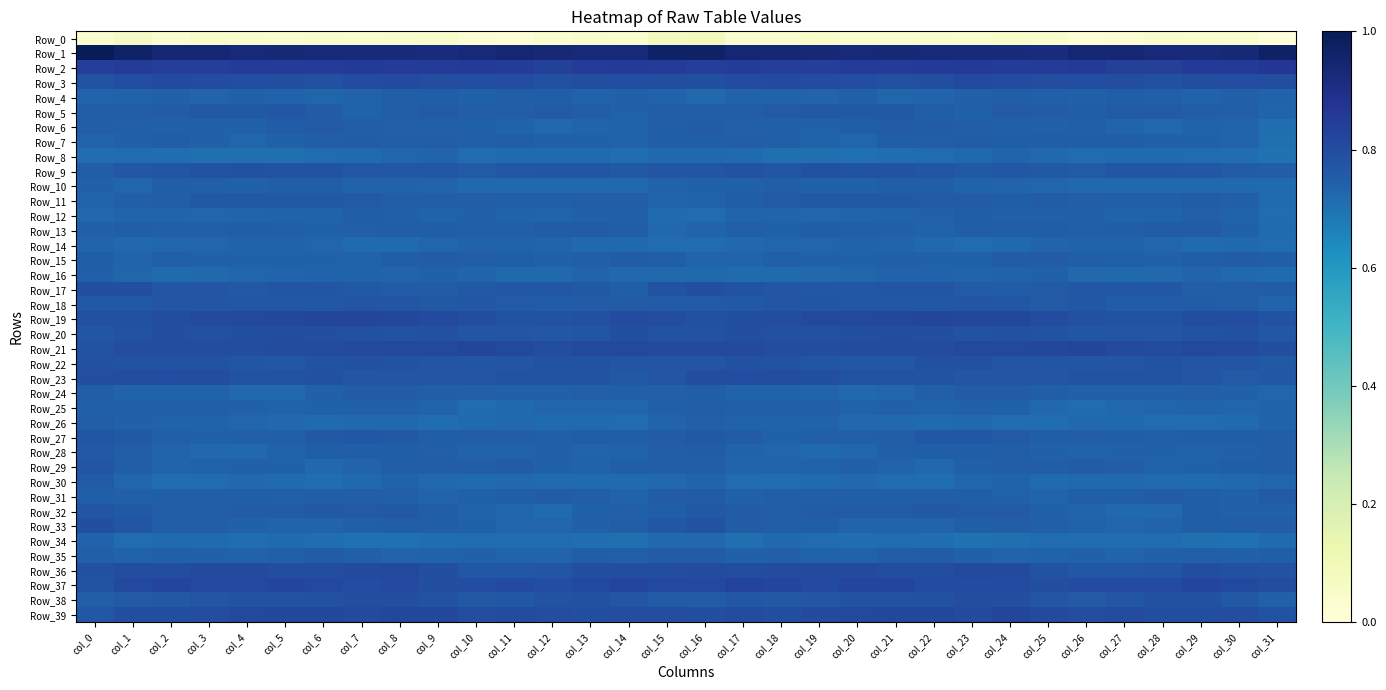

Reading left to right, transcribe all the data shown in this chart.

Row_0: col_0=0.0	col_1=0.1	col_2=0.0	col_3=0.0	col_4=0.0	col_5=0.0	col_6=0.0	col_7=0.0	col_8=0.0	col_9=0.0	col_10=0.0	col_11=0.0	col_12=0.0	col_13=0.0	col_14=0.0	col_15=0.1	col_16=0.1	col_17=0.0	col_18=0.0	col_19=0.0	col_20=0.0	col_21=0.0	col_22=0.0	col_23=0.0	col_24=0.0	col_25=0.0	col_26=0.0	col_27=0.0	col_28=0.0	col_29=0.0	col_30=0.0	col_31=0.0
Row_1: col_0=1.0	col_1=1.0	col_2=0.9	col_3=0.9	col_4=0.9	col_5=0.9	col_6=0.9	col_7=0.9	col_8=0.9	col_9=0.9	col_10=0.9	col_11=0.9	col_12=0.9	col_13=0.9	col_14=0.9	col_15=1.0	col_16=1.0	col_17=0.9	col_18=0.9	col_19=0.9	col_20=0.9	col_21=0.9	col_22=0.9	col_23=0.9	col_24=0.9	col_25=0.9	col_26=0.9	col_27=0.9	col_28=0.9	col_29=0.9	col_30=0.9	col_31=1.0
Row_2: col_0=0.8	col_1=0.9	col_2=0.8	col_3=0.8	col_4=0.8	col_5=0.8	col_6=0.9	col_7=0.9	col_8=0.8	col_9=0.8	col_10=0.9	col_11=0.8	col_12=0.8	col_13=0.8	col_14=0.9	col_15=0.8	col_16=0.8	col_17=0.8	col_18=0.8	col_19=0.8	col_20=0.8	col_21=0.8	col_22=0.9	col_23=0.9	col_24=0.8	col_25=0.9	col_26=0.9	col_27=0.8	col_28=0.8	col_29=0.9	col_30=0.9	col_31=0.9
Row_3: col_0=0.8	col_1=0.8	col_2=0.8	col_3=0.8	col_4=0.8	col_5=0.8	col_6=0.8	col_7=0.8	col_8=0.8	col_9=0.8	col_10=0.8	col_11=0.8	col_12=0.8	col_13=0.8	col_14=0.8	col_15=0.8	col_16=0.8	col_17=0.8	col_18=0.8	col_19=0.8	col_20=0.8	col_21=0.8	col_22=0.8	col_23=0.8	col_24=0.8	col_25=0.8	col_26=0.8	col_27=0.8	col_28=0.8	col_29=0.8	col_30=0.8	col_31=0.8
Row_4: col_0=0.7	col_1=0.7	col_2=0.7	col_3=0.7	col_4=0.7	col_5=0.7	col_6=0.7	col_7=0.7	col_8=0.7	col_9=0.7	col_10=0.7	col_11=0.7	col_12=0.7	col_13=0.7	col_14=0.7	col_15=0.7	col_16=0.7	col_17=0.7	col_18=0.7	col_19=0.7	col_20=0.7	col_21=0.7	col_22=0.7	col_23=0.7	col_24=0.8	col_25=0.7	col_26=0.7	col_27=0.7	col_28=0.7	col_29=0.7	col_30=0.7	col_31=0.7
Row_5: col_0=0.8	col_1=0.8	col_2=0.8	col_3=0.8	col_4=0.8	col_5=0.8	col_6=0.8	col_7=0.7	col_8=0.8	col_9=0.8	col_10=0.8	col_11=0.8	col_12=0.8	col_13=0.8	col_14=0.7	col_15=0.8	col_16=0.8	col_17=0.8	col_18=0.8	col_19=0.8	col_20=0.8	col_21=0.8	col_22=0.7	col_23=0.7	col_24=0.8	col_25=0.8	col_26=0.7	col_27=0.8	col_28=0.8	col_29=0.7	col_30=0.7	col_31=0.7
Row_6: col_0=0.7	col_1=0.7	col_2=0.7	col_3=0.7	col_4=0.7	col_5=0.8	col_6=0.8	col_7=0.8	col_8=0.7	col_9=0.7	col_10=0.7	col_11=0.7	col_12=0.7	col_13=0.7	col_14=0.7	col_15=0.7	col_16=0.8	col_17=0.7	col_18=0.7	col_19=0.7	col_20=0.7	col_21=0.8	col_22=0.8	col_23=0.8	col_24=0.7	col_25=0.7	col_26=0.7	col_27=0.7	col_28=0.7	col_29=0.7	col_30=0.7	col_31=0.7
Row_7: col_0=0.7	col_1=0.7	col_2=0.7	col_3=0.7	col_4=0.7	col_5=0.7	col_6=0.8	col_7=0.8	col_8=0.8	col_9=0.8	col_10=0.7	col_11=0.7	col_12=0.7	col_13=0.7	col_14=0.7	col_15=0.7	col_16=0.7	col_17=0.8	col_18=0.7	col_19=0.7	col_20=0.7	col_21=0.7	col_22=0.8	col_23=0.8	col_24=0.7	col_25=0.7	col_26=0.7	col_27=0.7	col_28=0.7	col_29=0.7	col_30=0.7	col_31=0.7
Row_8: col_0=0.7	col_1=0.7	col_2=0.7	col_3=0.7	col_4=0.7	col_5=0.7	col_6=0.7	col_7=0.7	col_8=0.7	col_9=0.7	col_10=0.7	col_11=0.7	col_12=0.7	col_13=0.7	col_14=0.7	col_15=0.7	col_16=0.7	col_17=0.7	col_18=0.7	col_19=0.7	col_20=0.7	col_21=0.7	col_22=0.7	col_23=0.7	col_24=0.7	col_25=0.7	col_26=0.7	col_27=0.7	col_28=0.7	col_29=0.7	col_30=0.7	col_31=0.7
Row_9: col_0=0.8	col_1=0.8	col_2=0.8	col_3=0.8	col_4=0.8	col_5=0.8	col_6=0.8	col_7=0.8	col_8=0.8	col_9=0.8	col_10=0.8	col_11=0.8	col_12=0.8	col_13=0.8	col_14=0.8	col_15=0.8	col_16=0.8	col_17=0.8	col_18=0.8	col_19=0.8	col_20=0.8	col_21=0.8	col_22=0.8	col_23=0.8	col_24=0.8	col_25=0.8	col_26=0.8	col_27=0.8	col_28=0.8	col_29=0.8	col_30=0.8	col_31=0.8
Row_10: col_0=0.7	col_1=0.7	col_2=0.7	col_3=0.7	col_4=0.7	col_5=0.7	col_6=0.8	col_7=0.7	col_8=0.7	col_9=0.7	col_10=0.7	col_11=0.7	col_12=0.7	col_13=0.7	col_14=0.7	col_15=0.7	col_16=0.7	col_17=0.7	col_18=0.8	col_19=0.7	col_20=0.7	col_21=0.8	col_22=0.7	col_23=0.7	col_24=0.7	col_25=0.7	col_26=0.7	col_27=0.7	col_28=0.7	col_29=0.7	col_30=0.7	col_31=0.7
Row_11: col_0=0.7	col_1=0.7	col_2=0.8	col_3=0.8	col_4=0.8	col_5=0.8	col_6=0.8	col_7=0.8	col_8=0.8	col_9=0.8	col_10=0.8	col_11=0.7	col_12=0.7	col_13=0.8	col_14=0.8	col_15=0.7	col_16=0.7	col_17=0.7	col_18=0.8	col_19=0.8	col_20=0.8	col_21=0.8	col_22=0.8	col_23=0.8	col_24=0.7	col_25=0.8	col_26=0.8	col_27=0.7	col_28=0.7	col_29=0.8	col_30=0.7	col_31=0.7
Row_12: col_0=0.7	col_1=0.7	col_2=0.7	col_3=0.7	col_4=0.7	col_5=0.7	col_6=0.7	col_7=0.7	col_8=0.7	col_9=0.7	col_10=0.7	col_11=0.7	col_12=0.7	col_13=0.7	col_14=0.7	col_15=0.7	col_16=0.7	col_17=0.7	col_18=0.7	col_19=0.7	col_20=0.7	col_21=0.7	col_22=0.7	col_23=0.7	col_24=0.7	col_25=0.7	col_26=0.7	col_27=0.7	col_28=0.7	col_29=0.7	col_30=0.7	col_31=0.7
Row_13: col_0=0.7	col_1=0.7	col_2=0.7	col_3=0.7	col_4=0.7	col_5=0.7	col_6=0.7	col_7=0.7	col_8=0.8	col_9=0.7	col_10=0.7	col_11=0.7	col_12=0.8	col_13=0.8	col_14=0.8	col_15=0.7	col_16=0.7	col_17=0.7	col_18=0.7	col_19=0.7	col_20=0.7	col_21=0.7	col_22=0.7	col_23=0.7	col_24=0.7	col_25=0.7	col_26=0.7	col_27=0.7	col_28=0.8	col_29=0.8	col_30=0.7	col_31=0.7
Row_14: col_0=0.7	col_1=0.7	col_2=0.7	col_3=0.7	col_4=0.7	col_5=0.7	col_6=0.7	col_7=0.7	col_8=0.7	col_9=0.7	col_10=0.7	col_11=0.7	col_12=0.7	col_13=0.7	col_14=0.7	col_15=0.7	col_16=0.7	col_17=0.7	col_18=0.7	col_19=0.7	col_20=0.7	col_21=0.7	col_22=0.7	col_23=0.7	col_24=0.7	col_25=0.7	col_26=0.7	col_27=0.7	col_28=0.7	col_29=0.7	col_30=0.7	col_31=0.7
Row_15: col_0=0.7	col_1=0.7	col_2=0.7	col_3=0.7	col_4=0.7	col_5=0.7	col_6=0.7	col_7=0.7	col_8=0.7	col_9=0.8	col_10=0.8	col_11=0.7	col_12=0.7	col_13=0.7	col_14=0.8	col_15=0.7	col_16=0.7	col_17=0.7	col_18=0.7	col_19=0.7	col_20=0.7	col_21=0.7	col_22=0.7	col_23=0.7	col_24=0.8	col_25=0.8	col_26=0.7	col_27=0.7	col_28=0.7	col_29=0.7	col_30=0.8	col_31=0.7
Row_16: col_0=0.7	col_1=0.7	col_2=0.7	col_3=0.7	col_4=0.7	col_5=0.7	col_6=0.7	col_7=0.7	col_8=0.7	col_9=0.7	col_10=0.7	col_11=0.7	col_12=0.7	col_13=0.7	col_14=0.7	col_15=0.7	col_16=0.7	col_17=0.7	col_18=0.7	col_19=0.7	col_20=0.7	col_21=0.7	col_22=0.7	col_23=0.7	col_24=0.7	col_25=0.7	col_26=0.7	col_27=0.7	col_28=0.7	col_29=0.7	col_30=0.7	col_31=0.7
Row_17: col_0=0.8	col_1=0.8	col_2=0.8	col_3=0.8	col_4=0.8	col_5=0.8	col_6=0.8	col_7=0.8	col_8=0.8	col_9=0.8	col_10=0.8	col_11=0.8	col_12=0.8	col_13=0.8	col_14=0.7	col_15=0.8	col_16=0.8	col_17=0.8	col_18=0.8	col_19=0.8	col_20=0.8	col_21=0.8	col_22=0.8	col_23=0.8	col_24=0.8	col_25=0.8	col_26=0.8	col_27=0.8	col_28=0.8	col_29=0.8	col_30=0.8	col_31=0.8
Row_18: col_0=0.8	col_1=0.8	col_2=0.8	col_3=0.8	col_4=0.8	col_5=0.8	col_6=0.8	col_7=0.8	col_8=0.8	col_9=0.8	col_10=0.8	col_11=0.8	col_12=0.8	col_13=0.8	col_14=0.8	col_15=0.8	col_16=0.8	col_17=0.8	col_18=0.8	col_19=0.8	col_20=0.8	col_21=0.8	col_22=0.8	col_23=0.8	col_24=0.8	col_25=0.8	col_26=0.8	col_27=0.8	col_28=0.8	col_29=0.8	col_30=0.8	col_31=0.7
Row_19: col_0=0.8	col_1=0.8	col_2=0.8	col_3=0.8	col_4=0.8	col_5=0.8	col_6=0.8	col_7=0.8	col_8=0.8	col_9=0.8	col_10=0.8	col_11=0.8	col_12=0.8	col_13=0.8	col_14=0.8	col_15=0.8	col_16=0.8	col_17=0.8	col_18=0.8	col_19=0.8	col_20=0.8	col_21=0.8	col_22=0.8	col_23=0.8	col_24=0.8	col_25=0.8	col_26=0.8	col_27=0.8	col_28=0.8	col_29=0.8	col_30=0.8	col_31=0.8
Row_20: col_0=0.8	col_1=0.8	col_2=0.8	col_3=0.8	col_4=0.8	col_5=0.8	col_6=0.8	col_7=0.8	col_8=0.8	col_9=0.8	col_10=0.8	col_11=0.8	col_12=0.8	col_13=0.8	col_14=0.8	col_15=0.8	col_16=0.8	col_17=0.8	col_18=0.8	col_19=0.8	col_20=0.8	col_21=0.8	col_22=0.8	col_23=0.8	col_24=0.8	col_25=0.8	col_26=0.8	col_27=0.8	col_28=0.8	col_29=0.8	col_30=0.8	col_31=0.8
Row_21: col_0=0.8	col_1=0.8	col_2=0.8	col_3=0.8	col_4=0.8	col_5=0.8	col_6=0.8	col_7=0.8	col_8=0.8	col_9=0.8	col_10=0.8	col_11=0.8	col_12=0.8	col_13=0.8	col_14=0.8	col_15=0.8	col_16=0.8	col_17=0.8	col_18=0.8	col_19=0.8	col_20=0.8	col_21=0.8	col_22=0.8	col_23=0.8	col_24=0.8	col_25=0.8	col_26=0.8	col_27=0.8	col_28=0.8	col_29=0.8	col_30=0.8	col_31=0.8
Row_22: col_0=0.8	col_1=0.8	col_2=0.8	col_3=0.8	col_4=0.8	col_5=0.8	col_6=0.8	col_7=0.8	col_8=0.8	col_9=0.8	col_10=0.8	col_11=0.8	col_12=0.8	col_13=0.8	col_14=0.8	col_15=0.8	col_16=0.8	col_17=0.8	col_18=0.8	col_19=0.8	col_20=0.8	col_21=0.8	col_22=0.8	col_23=0.8	col_24=0.8	col_25=0.8	col_26=0.8	col_27=0.8	col_28=0.8	col_29=0.8	col_30=0.8	col_31=0.8
Row_23: col_0=0.8	col_1=0.8	col_2=0.8	col_3=0.8	col_4=0.8	col_5=0.8	col_6=0.8	col_7=0.8	col_8=0.8	col_9=0.8	col_10=0.8	col_11=0.8	col_12=0.8	col_13=0.8	col_14=0.8	col_15=0.8	col_16=0.8	col_17=0.8	col_18=0.8	col_19=0.8	col_20=0.8	col_21=0.8	col_22=0.8	col_23=0.8	col_24=0.8	col_25=0.8	col_26=0.8	col_27=0.8	col_28=0.8	col_29=0.8	col_30=0.8	col_31=0.8
Row_24: col_0=0.8	col_1=0.7	col_2=0.7	col_3=0.7	col_4=0.7	col_5=0.7	col_6=0.7	col_7=0.8	col_8=0.8	col_9=0.8	col_10=0.7	col_11=0.7	col_12=0.7	col_13=0.7	col_14=0.7	col_15=0.7	col_16=0.7	col_17=0.7	col_18=0.7	col_19=0.7	col_20=0.7	col_21=0.7	col_22=0.7	col_23=0.8	col_24=0.8	col_25=0.7	col_26=0.7	col_27=0.7	col_28=0.7	col_29=0.7	col_30=0.7	col_31=0.7
Row_25: col_0=0.7	col_1=0.7	col_2=0.7	col_3=0.7	col_4=0.7	col_5=0.7	col_6=0.7	col_7=0.7	col_8=0.7	col_9=0.7	col_10=0.7	col_11=0.7	col_12=0.7	col_13=0.7	col_14=0.7	col_15=0.7	col_16=0.8	col_17=0.7	col_18=0.7	col_19=0.7	col_20=0.7	col_21=0.7	col_22=0.7	col_23=0.7	col_24=0.7	col_25=0.7	col_26=0.7	col_27=0.7	col_28=0.7	col_29=0.7	col_30=0.7	col_31=0.7
Row_26: col_0=0.8	col_1=0.7	col_2=0.7	col_3=0.7	col_4=0.7	col_5=0.7	col_6=0.7	col_7=0.7	col_8=0.7	col_9=0.7	col_10=0.7	col_11=0.7	col_12=0.7	col_13=0.7	col_14=0.7	col_15=0.7	col_16=0.7	col_17=0.7	col_18=0.7	col_19=0.7	col_20=0.7	col_21=0.7	col_22=0.7	col_23=0.7	col_24=0.7	col_25=0.7	col_26=0.7	col_27=0.7	col_28=0.7	col_29=0.7	col_30=0.7	col_31=0.7
Row_27: col_0=0.8	col_1=0.8	col_2=0.7	col_3=0.7	col_4=0.7	col_5=0.7	col_6=0.8	col_7=0.8	col_8=0.8	col_9=0.7	col_10=0.8	col_11=0.8	col_12=0.7	col_13=0.7	col_14=0.7	col_15=0.8	col_16=0.8	col_17=0.8	col_18=0.7	col_19=0.7	col_20=0.7	col_21=0.8	col_22=0.8	col_23=0.8	col_24=0.8	col_25=0.7	col_26=0.8	col_27=0.7	col_28=0.7	col_29=0.7	col_30=0.7	col_31=0.8
Row_28: col_0=0.8	col_1=0.8	col_2=0.7	col_3=0.7	col_4=0.7	col_5=0.7	col_6=0.7	col_7=0.7	col_8=0.7	col_9=0.7	col_10=0.7	col_11=0.7	col_12=0.7	col_13=0.7	col_14=0.7	col_15=0.8	col_16=0.8	col_17=0.7	col_18=0.7	col_19=0.7	col_20=0.7	col_21=0.7	col_22=0.7	col_23=0.7	col_24=0.7	col_25=0.7	col_26=0.7	col_27=0.7	col_28=0.7	col_29=0.7	col_30=0.7	col_31=0.8
Row_29: col_0=0.8	col_1=0.7	col_2=0.7	col_3=0.7	col_4=0.7	col_5=0.7	col_6=0.7	col_7=0.7	col_8=0.7	col_9=0.8	col_10=0.8	col_11=0.8	col_12=0.7	col_13=0.7	col_14=0.7	col_15=0.8	col_16=0.8	col_17=0.7	col_18=0.7	col_19=0.7	col_20=0.7	col_21=0.7	col_22=0.7	col_23=0.7	col_24=0.8	col_25=0.8	col_26=0.8	col_27=0.8	col_28=0.7	col_29=0.7	col_30=0.7	col_31=0.8
Row_30: col_0=0.8	col_1=0.7	col_2=0.7	col_3=0.7	col_4=0.7	col_5=0.7	col_6=0.7	col_7=0.7	col_8=0.7	col_9=0.7	col_10=0.7	col_11=0.7	col_12=0.7	col_13=0.7	col_14=0.7	col_15=0.7	col_16=0.7	col_17=0.7	col_18=0.7	col_19=0.7	col_20=0.7	col_21=0.7	col_22=0.7	col_23=0.7	col_24=0.7	col_25=0.7	col_26=0.7	col_27=0.7	col_28=0.7	col_29=0.7	col_30=0.7	col_31=0.7
Row_31: col_0=0.7	col_1=0.7	col_2=0.7	col_3=0.8	col_4=0.7	col_5=0.7	col_6=0.8	col_7=0.8	col_8=0.7	col_9=0.7	col_10=0.7	col_11=0.7	col_12=0.8	col_13=0.8	col_14=0.7	col_15=0.8	col_16=0.8	col_17=0.7	col_18=0.8	col_19=0.8	col_20=0.7	col_21=0.7	col_22=0.8	col_23=0.7	col_24=0.7	col_25=0.7	col_26=0.7	col_27=0.7	col_28=0.8	col_29=0.7	col_30=0.7	col_31=0.8
Row_32: col_0=0.8	col_1=0.8	col_2=0.8	col_3=0.8	col_4=0.8	col_5=0.8	col_6=0.8	col_7=0.8	col_8=0.8	col_9=0.7	col_10=0.7	col_11=0.7	col_12=0.7	col_13=0.7	col_14=0.7	col_15=0.7	col_16=0.8	col_17=0.8	col_18=0.8	col_19=0.8	col_20=0.8	col_21=0.8	col_22=0.8	col_23=0.8	col_24=0.8	col_25=0.7	col_26=0.7	col_27=0.7	col_28=0.7	col_29=0.7	col_30=0.7	col_31=0.7
Row_33: col_0=0.8	col_1=0.8	col_2=0.7	col_3=0.8	col_4=0.7	col_5=0.7	col_6=0.7	col_7=0.7	col_8=0.8	col_9=0.7	col_10=0.7	col_11=0.7	col_12=0.7	col_13=0.7	col_14=0.8	col_15=0.8	col_16=0.8	col_17=0.8	col_18=0.8	col_19=0.7	col_20=0.7	col_21=0.7	col_22=0.7	col_23=0.7	col_24=0.8	col_25=0.7	col_26=0.7	col_27=0.7	col_28=0.7	col_29=0.7	col_30=0.8	col_31=0.8
Row_34: col_0=0.7	col_1=0.7	col_2=0.7	col_3=0.7	col_4=0.7	col_5=0.7	col_6=0.7	col_7=0.7	col_8=0.7	col_9=0.7	col_10=0.7	col_11=0.7	col_12=0.7	col_13=0.7	col_14=0.7	col_15=0.7	col_16=0.7	col_17=0.7	col_18=0.7	col_19=0.7	col_20=0.7	col_21=0.7	col_22=0.7	col_23=0.7	col_24=0.7	col_25=0.7	col_26=0.7	col_27=0.7	col_28=0.7	col_29=0.7	col_30=0.7	col_31=0.7
Row_35: col_0=0.7	col_1=0.7	col_2=0.7	col_3=0.7	col_4=0.7	col_5=0.7	col_6=0.8	col_7=0.7	col_8=0.7	col_9=0.7	col_10=0.7	col_11=0.7	col_12=0.7	col_13=0.7	col_14=0.7	col_15=0.8	col_16=0.8	col_17=0.7	col_18=0.7	col_19=0.7	col_20=0.7	col_21=0.8	col_22=0.8	col_23=0.7	col_24=0.7	col_25=0.7	col_26=0.7	col_27=0.7	col_28=0.7	col_29=0.7	col_30=0.7	col_31=0.7
Row_36: col_0=0.8	col_1=0.8	col_2=0.8	col_3=0.8	col_4=0.8	col_5=0.8	col_6=0.8	col_7=0.8	col_8=0.8	col_9=0.8	col_10=0.8	col_11=0.8	col_12=0.8	col_13=0.8	col_14=0.8	col_15=0.8	col_16=0.8	col_17=0.8	col_18=0.8	col_19=0.8	col_20=0.8	col_21=0.8	col_22=0.8	col_23=0.8	col_24=0.8	col_25=0.8	col_26=0.8	col_27=0.8	col_28=0.8	col_29=0.8	col_30=0.8	col_31=0.8
Row_37: col_0=0.8	col_1=0.8	col_2=0.8	col_3=0.8	col_4=0.8	col_5=0.8	col_6=0.8	col_7=0.8	col_8=0.8	col_9=0.8	col_10=0.8	col_11=0.8	col_12=0.8	col_13=0.8	col_14=0.8	col_15=0.8	col_16=0.8	col_17=0.8	col_18=0.8	col_19=0.8	col_20=0.8	col_21=0.8	col_22=0.8	col_23=0.8	col_24=0.8	col_25=0.8	col_26=0.8	col_27=0.8	col_28=0.8	col_29=0.8	col_30=0.8	col_31=0.8
Row_38: col_0=0.8	col_1=0.8	col_2=0.8	col_3=0.8	col_4=0.8	col_5=0.8	col_6=0.8	col_7=0.8	col_8=0.8	col_9=0.8	col_10=0.8	col_11=0.8	col_12=0.8	col_13=0.8	col_14=0.8	col_15=0.8	col_16=0.8	col_17=0.8	col_18=0.8	col_19=0.8	col_20=0.8	col_21=0.8	col_22=0.8	col_23=0.8	col_24=0.8	col_25=0.8	col_26=0.8	col_27=0.8	col_28=0.8	col_29=0.8	col_30=0.8	col_31=0.7
Row_39: col_0=0.8	col_1=0.8	col_2=0.8	col_3=0.8	col_4=0.8	col_5=0.8	col_6=0.8	col_7=0.8	col_8=0.8	col_9=0.8	col_10=0.8	col_11=0.8	col_12=0.8	col_13=0.8	col_14=0.8	col_15=0.8	col_16=0.8	col_17=0.8	col_18=0.8	col_19=0.8	col_20=0.8	col_21=0.8	col_22=0.8	col_23=0.8	col_24=0.8	col_25=0.8	col_26=0.8	col_27=0.8	col_28=0.8	col_29=0.8	col_30=0.8	col_31=0.8